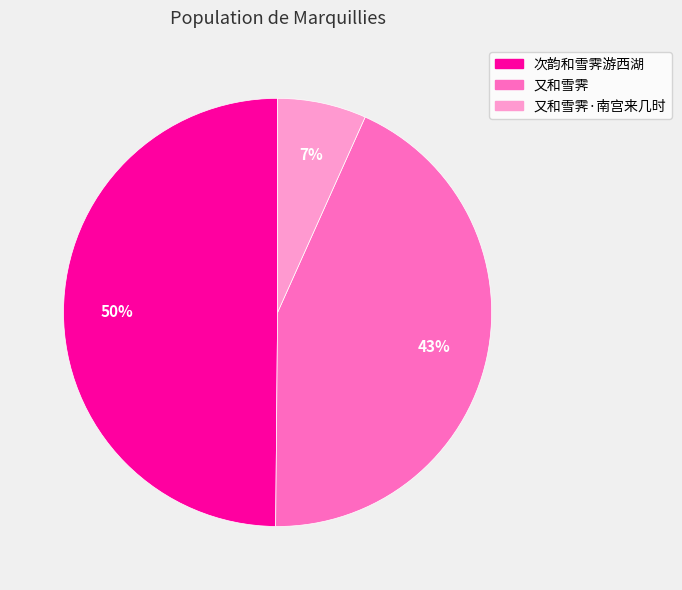

Is there any slice that represents more than half of the pie?

No